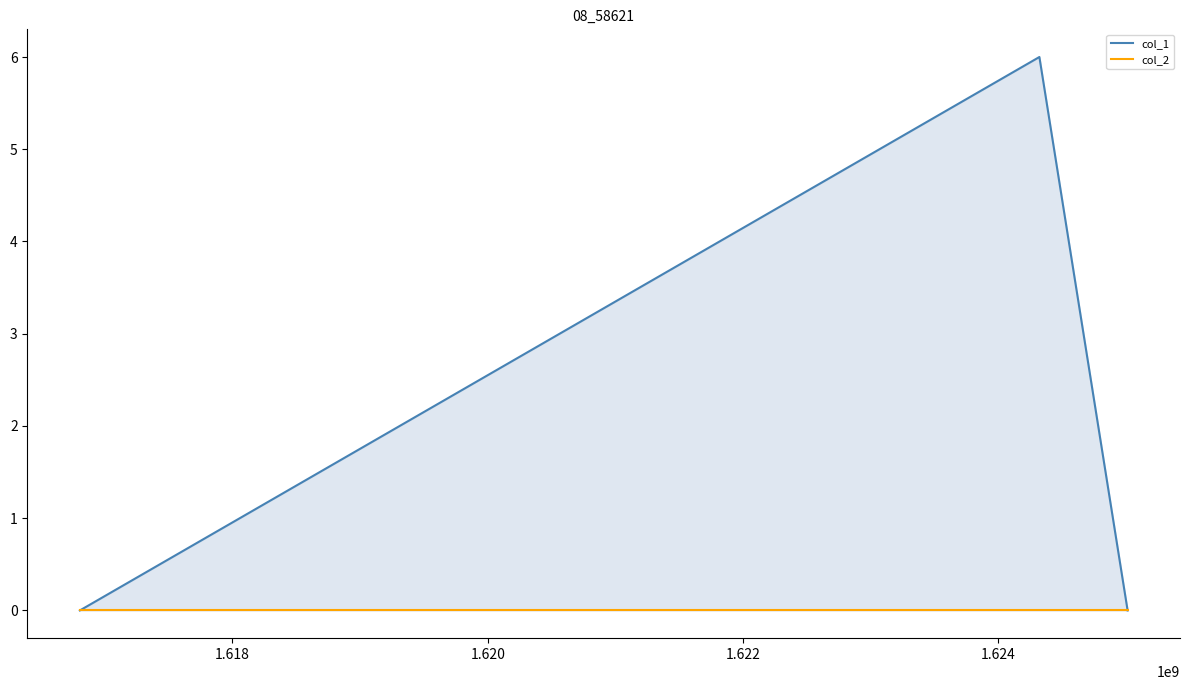

How many lines are shown in the chart?

2